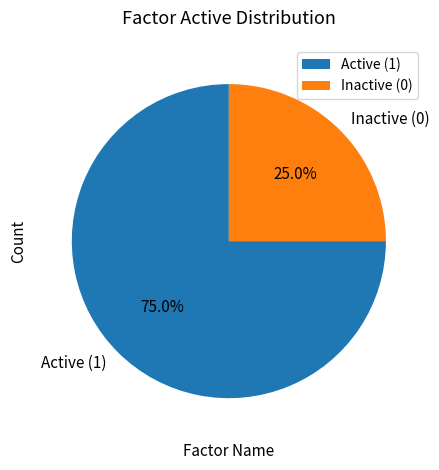

Which category has the smallest portion of the pie?

Inactive (0)